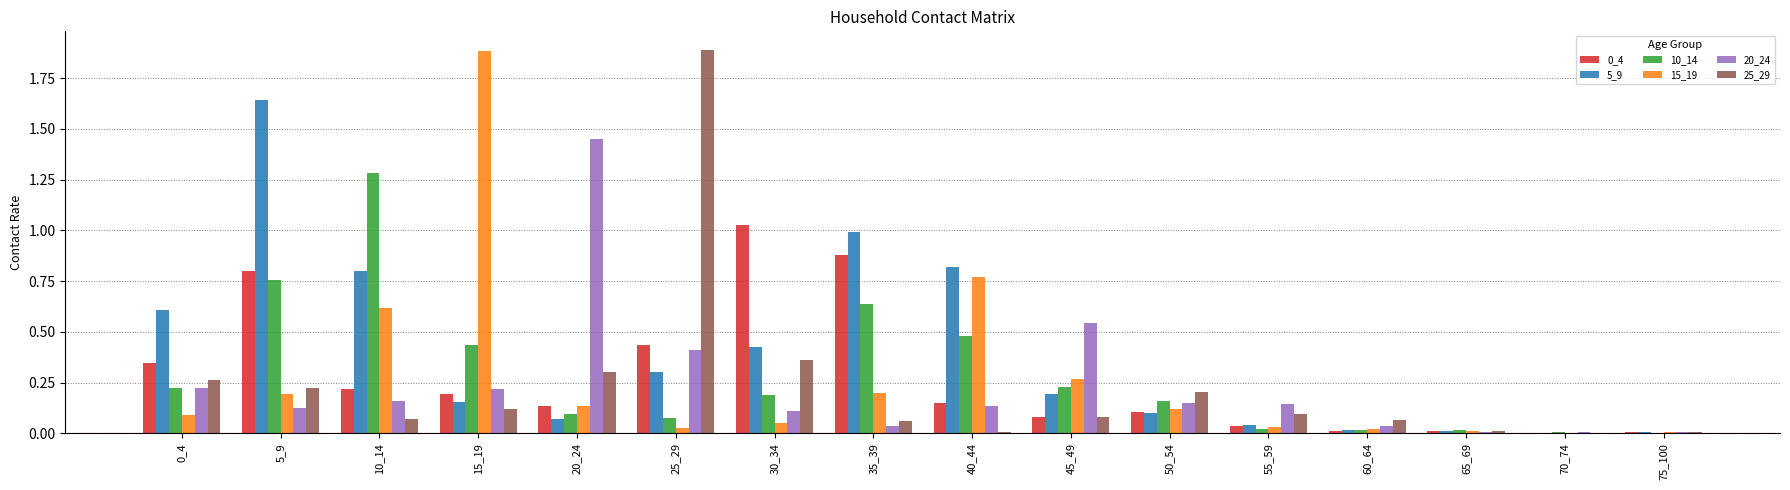

Is it true that 25_29 equals 0.0 at 45_49?

False